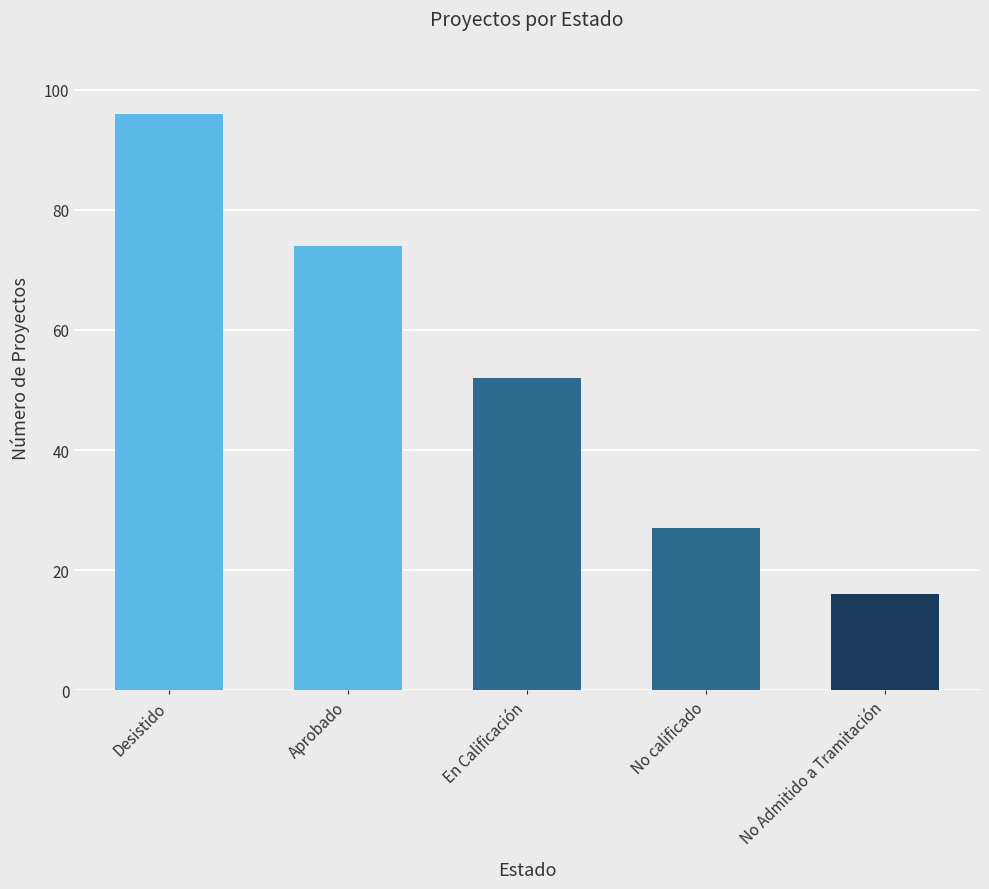

What is the difference between the second highest and second lowest values?

47